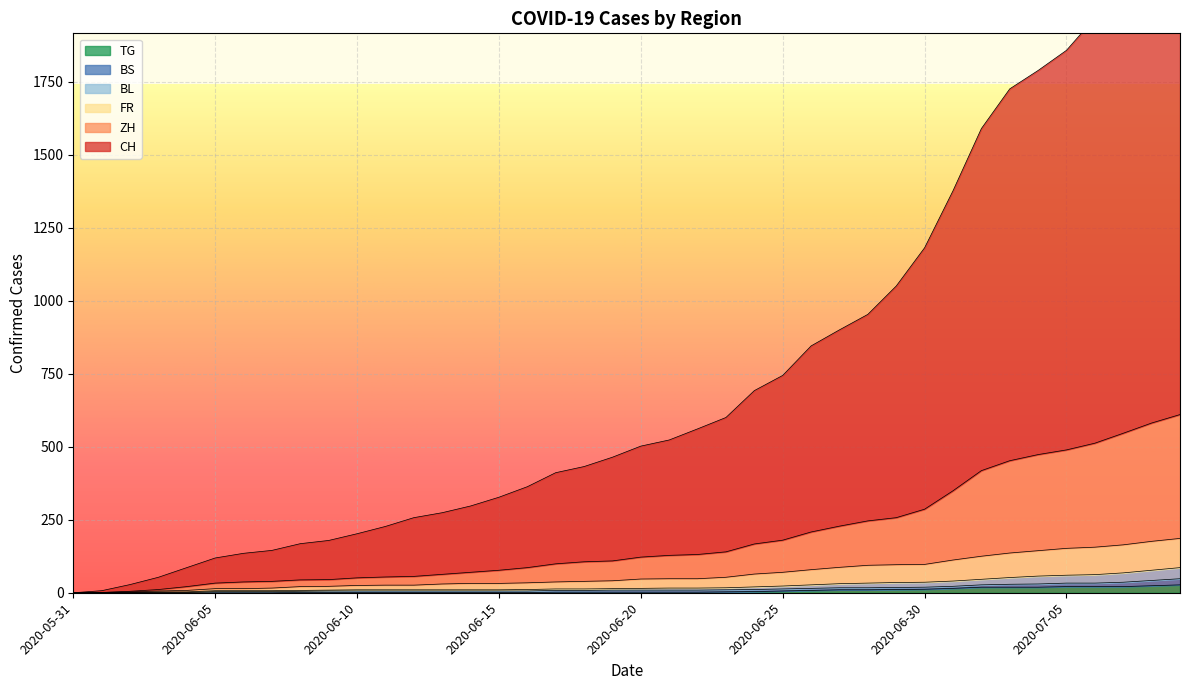

At which label is TG closest to 13?

2020-06-30